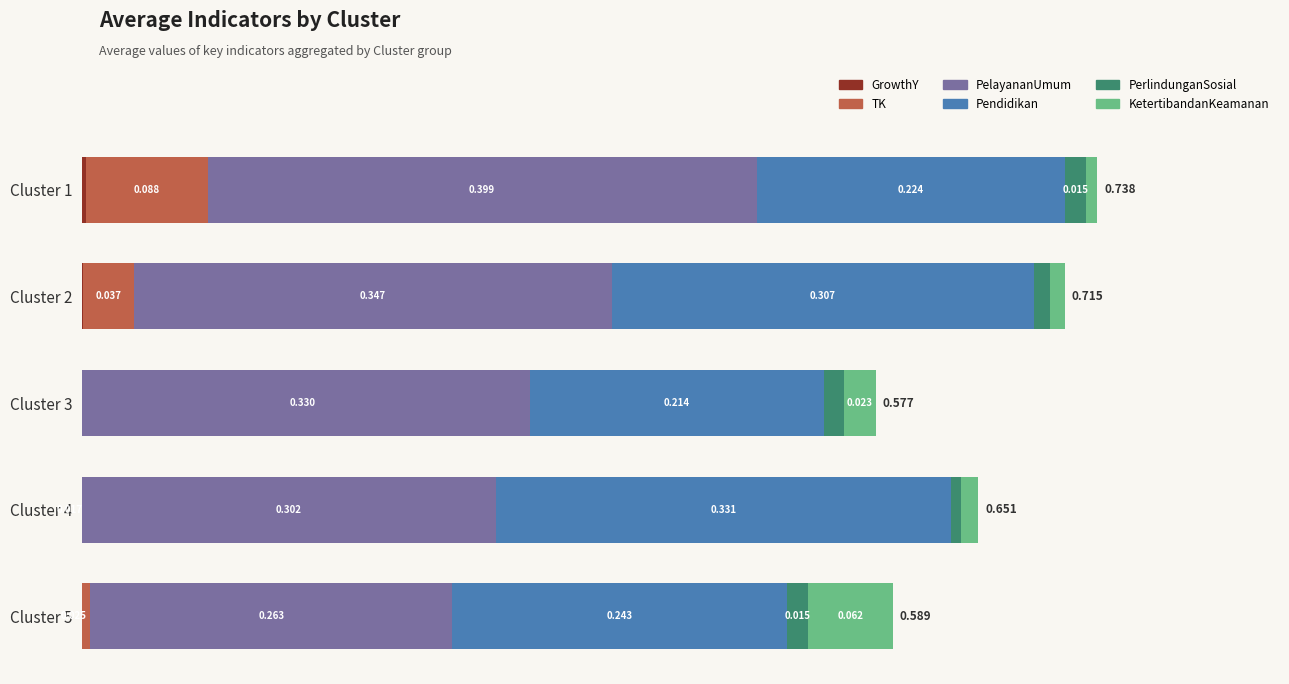

What are all the series names shown in the legend?

GrowthY, TK, PelayananUmum, Pendidikan, PerlindunganSosial, KetertibandanKeamanan